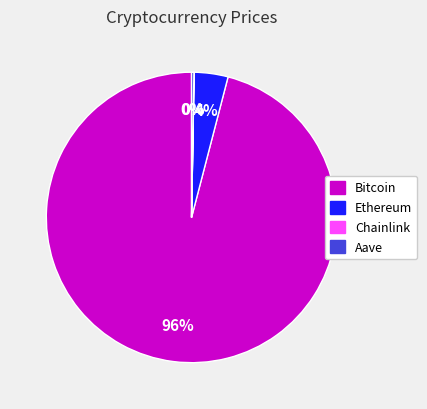

True or false: Ethereum accounts for 4% of the total.

True